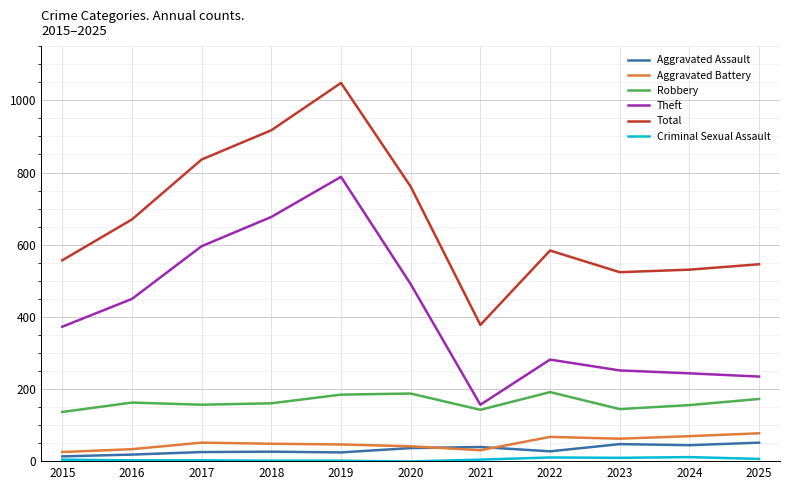

Is it true that Aggravated Battery equals 26 at 2015?

True